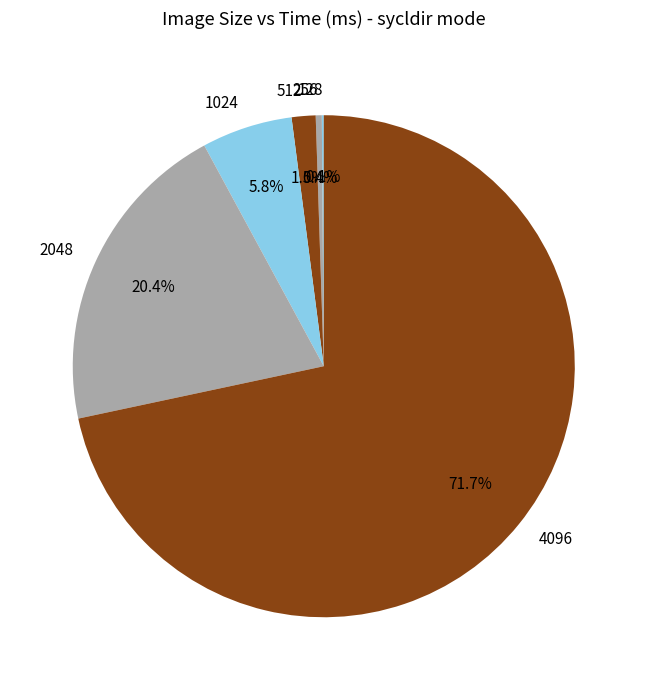

True or false: 4096 accounts for 72% of the total.

True